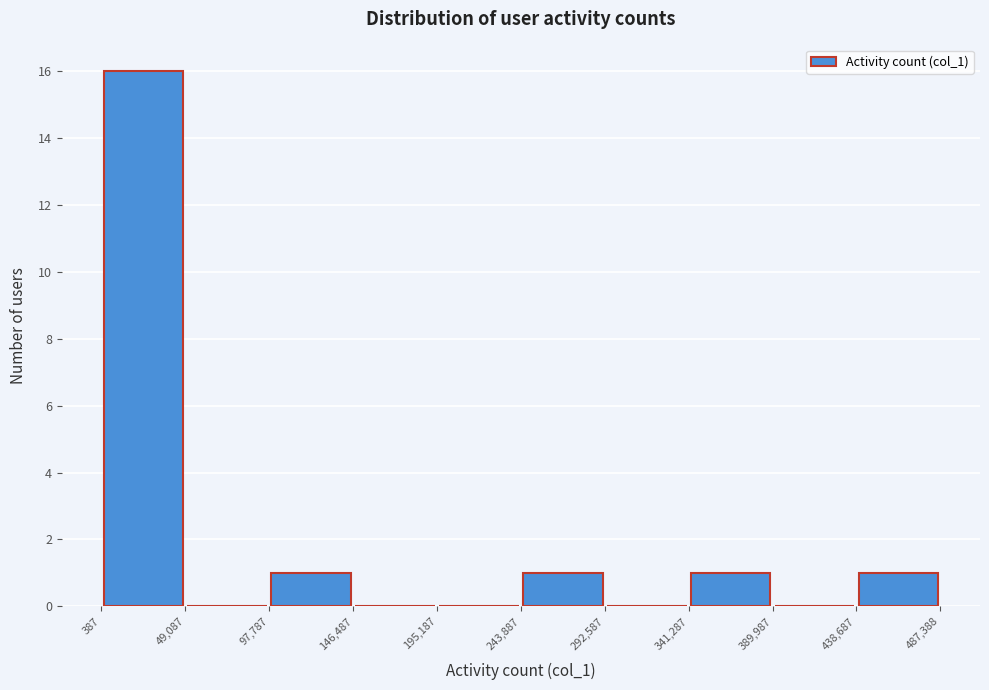

Reading left to right, list every bar in this chart as the range it spans on the x-axis followed by its height. The values are not printed on the chart, so give them approximately, as read against the axis.

387 to 49,087: 16
49,087 to 97,787: 0
97,787 to 146,487: 1
146,487 to 195,187: 0
195,187 to 243,887: 0
243,887 to 292,587: 1
292,587 to 341,287: 0
341,287 to 389,987: 1
389,987 to 438,687: 0
438,687 to 487,388: 1